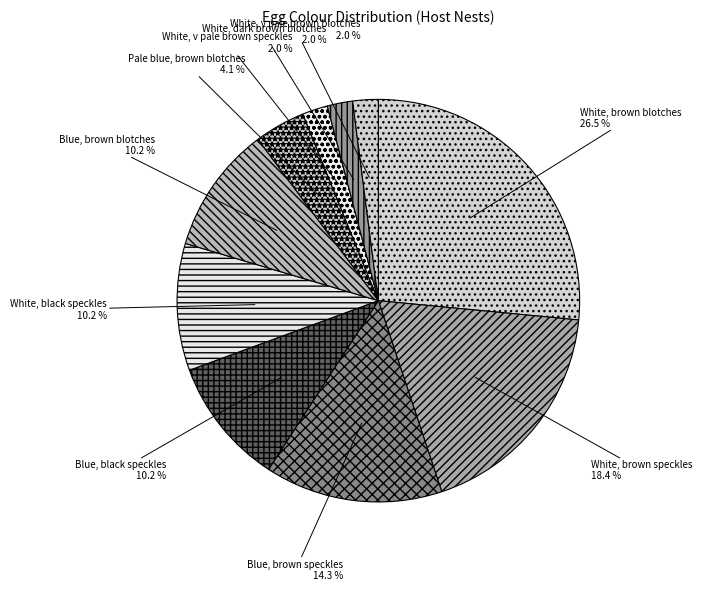

To the nearest percent, what portion does White, v pale brown blotches represent?

2%